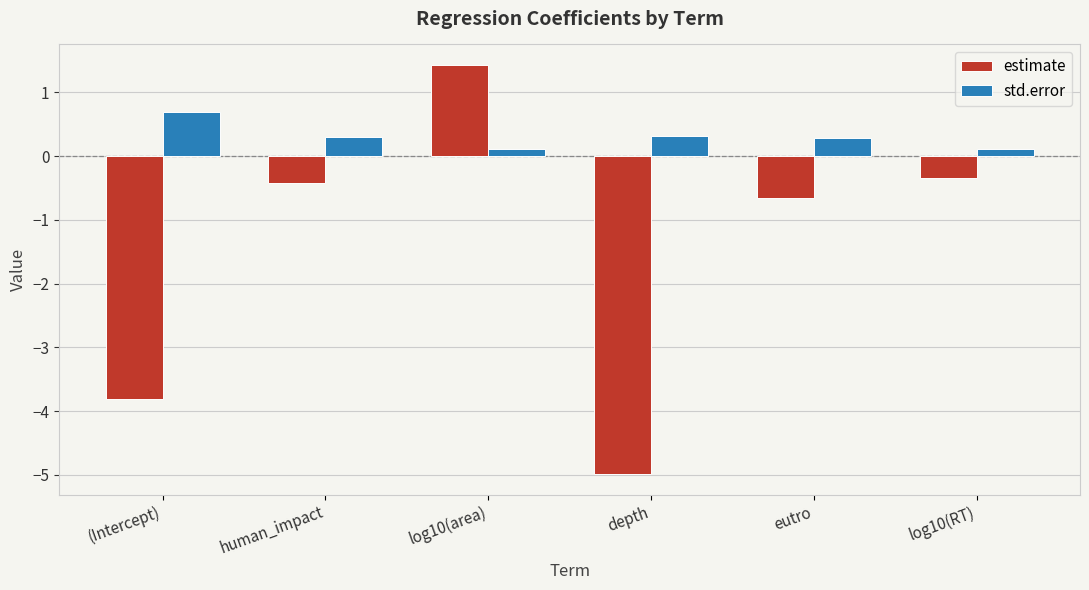

Is the value of std.error at eutro greater than the value of estimate at (Intercept)?

Yes